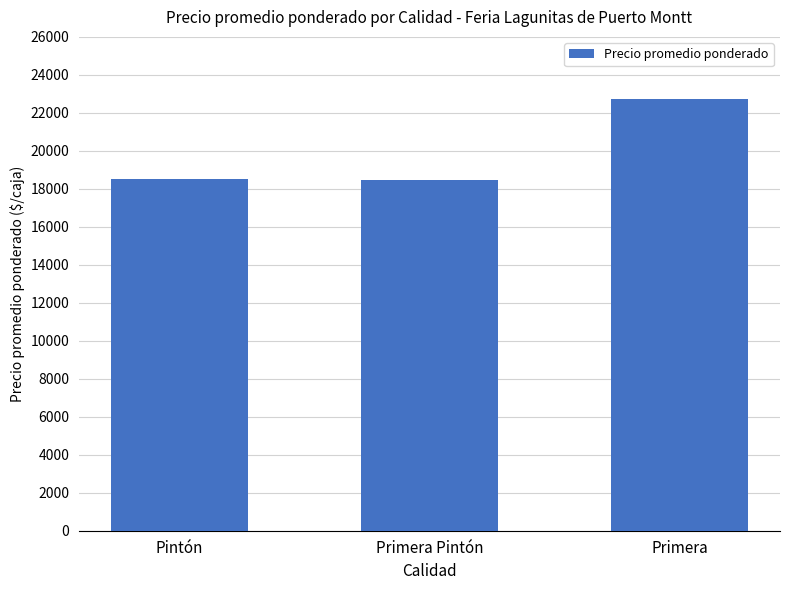

Count the number of categories in the chart.

3